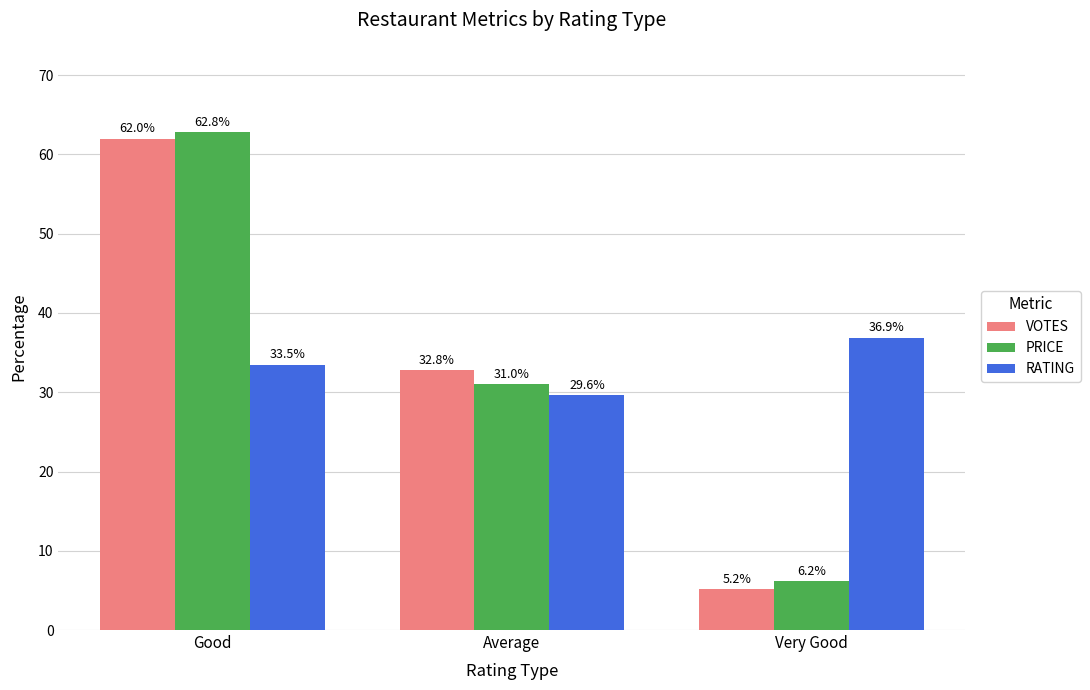

At which label does RATING reach its minimum?

Average